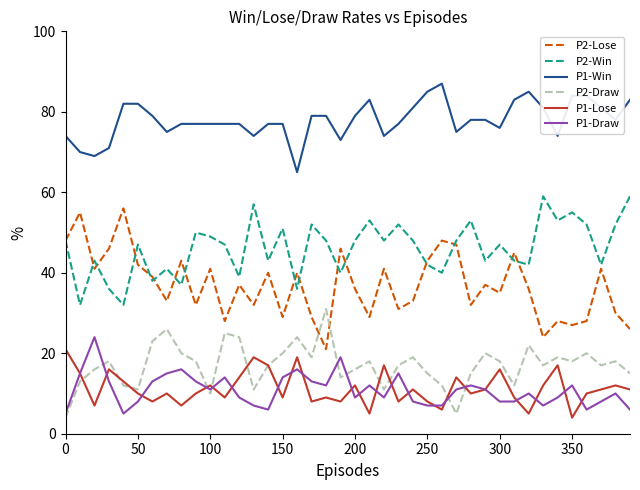

True or false: P1-Win has more than 0 points higher than both neighbors.

True